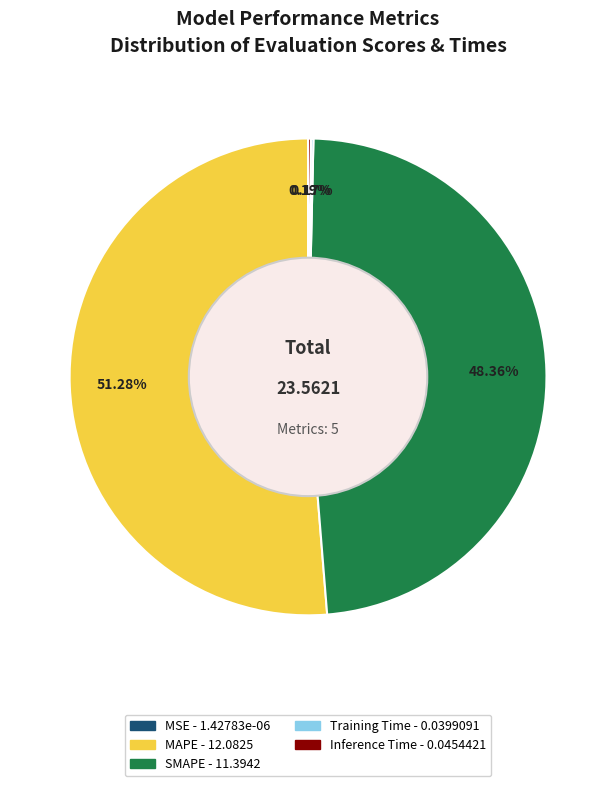

To the nearest percent, what portion does MAPE represent?

51%